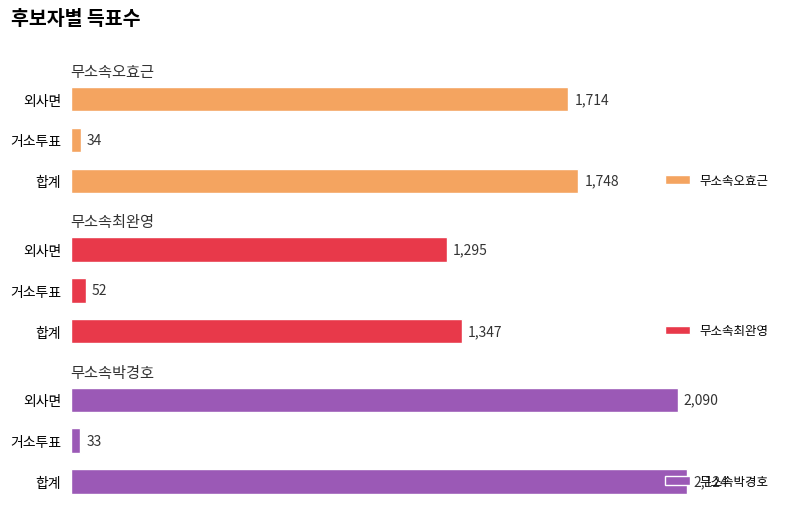

At which label does 무소속오효근 reach its peak?

합계